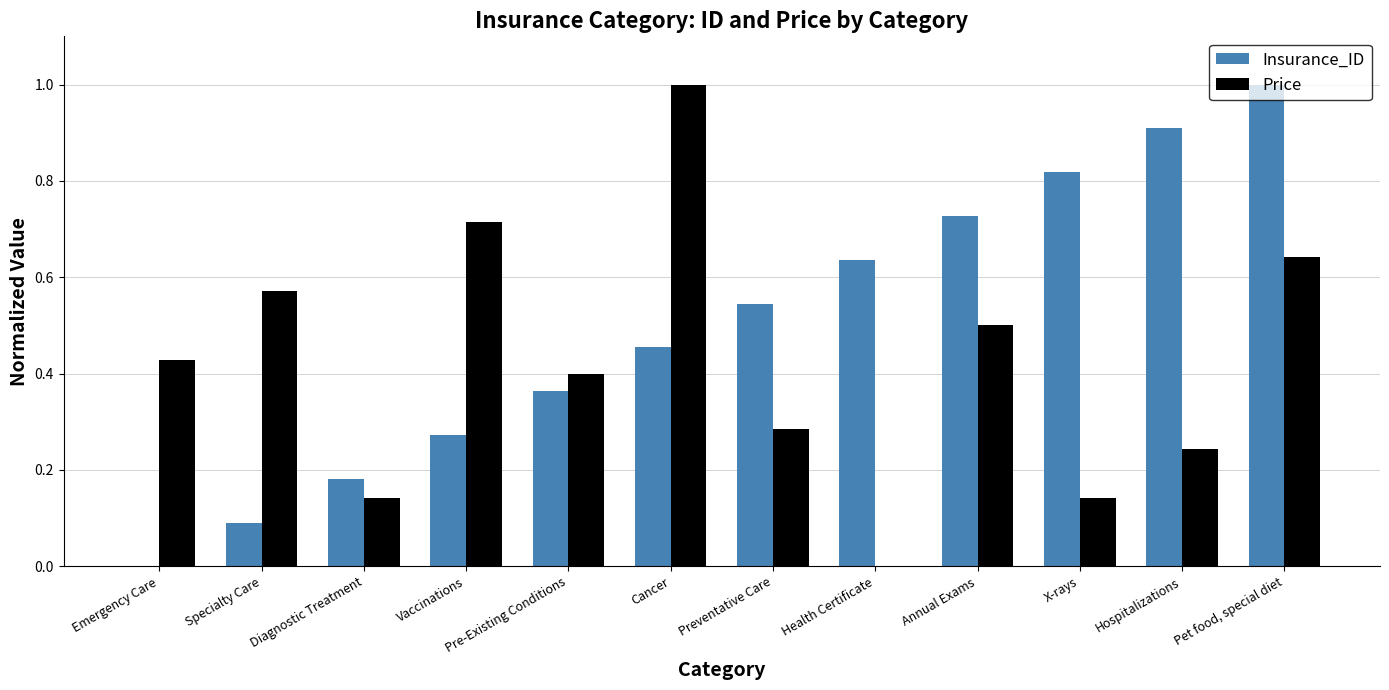

The Price series shows 0.2 at Pre-Existing Conditions. True or false?

False